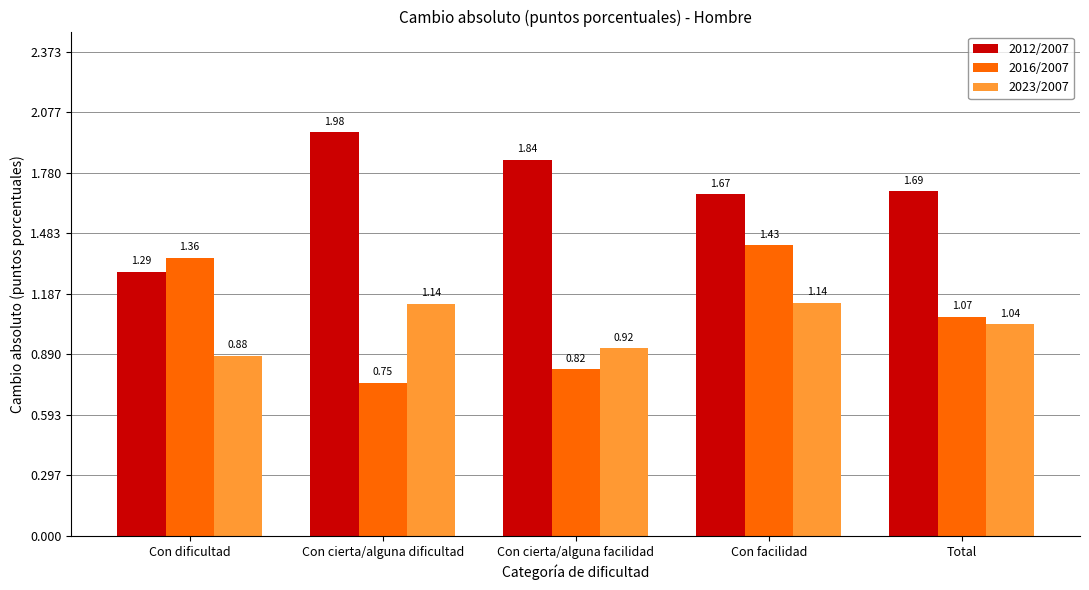

What is the spread (max minus min) of values at Con dificultad?

0.5